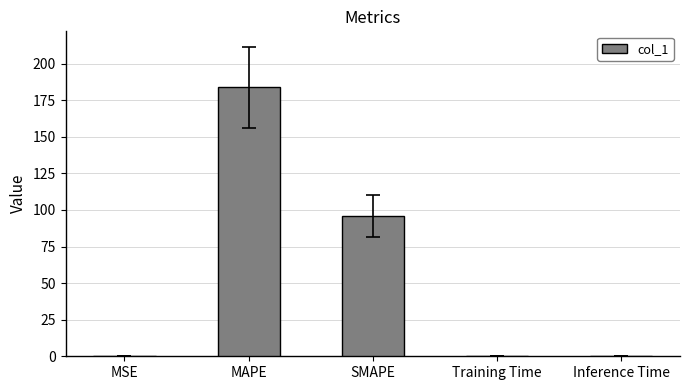

Which has a higher value, Inference Time or SMAPE?

SMAPE